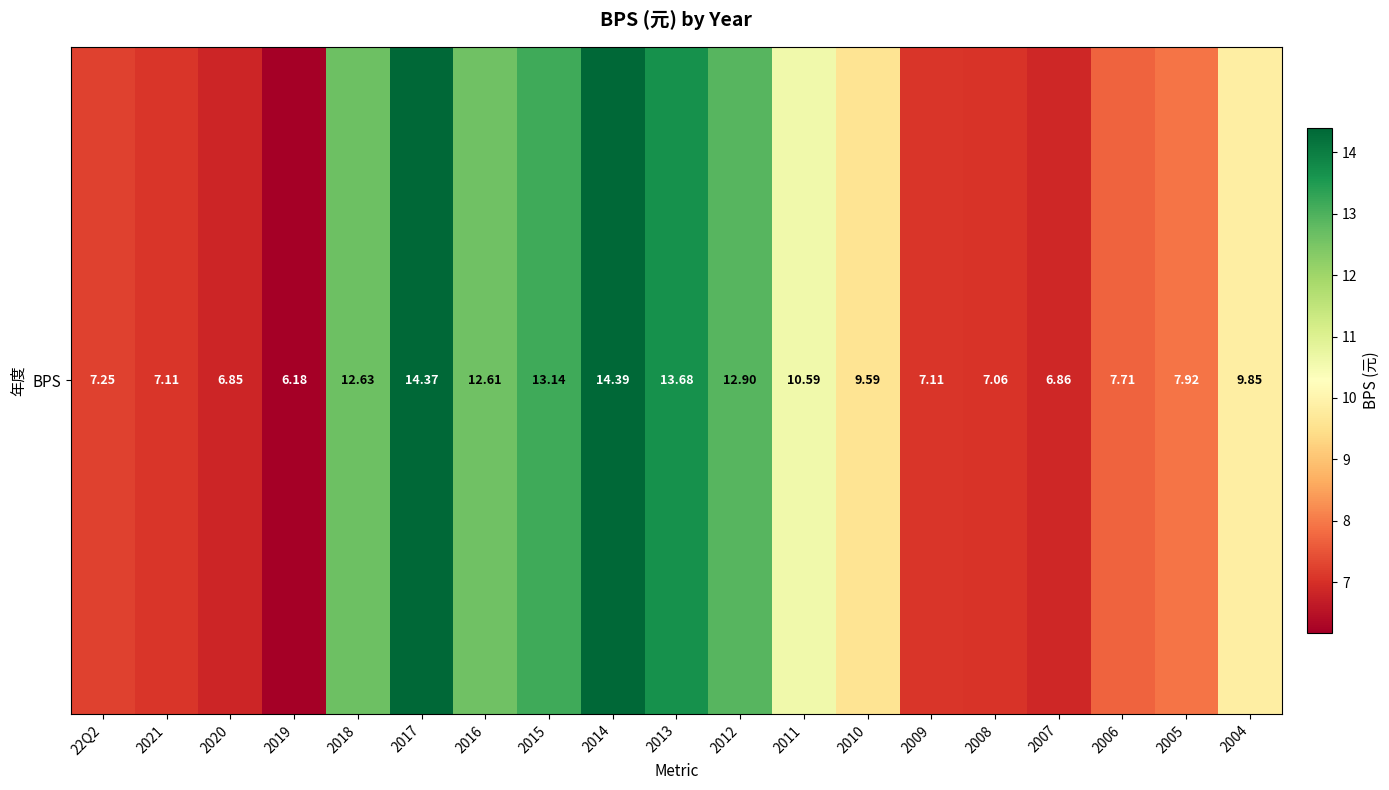

What is the difference between the second highest and second lowest values?

7.5